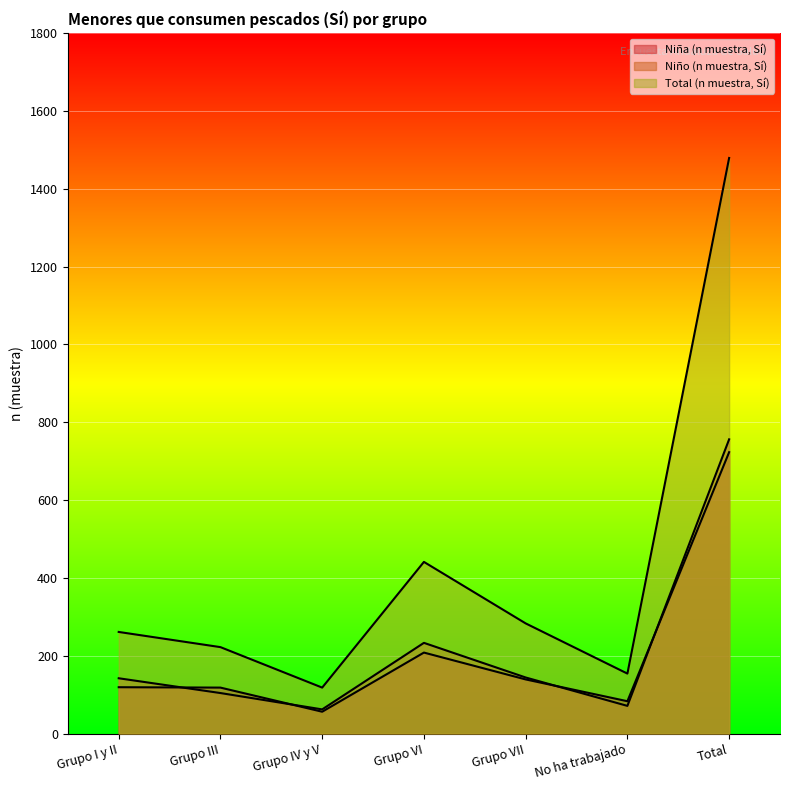

What is the total value across all series at Grupo IV y V?

236